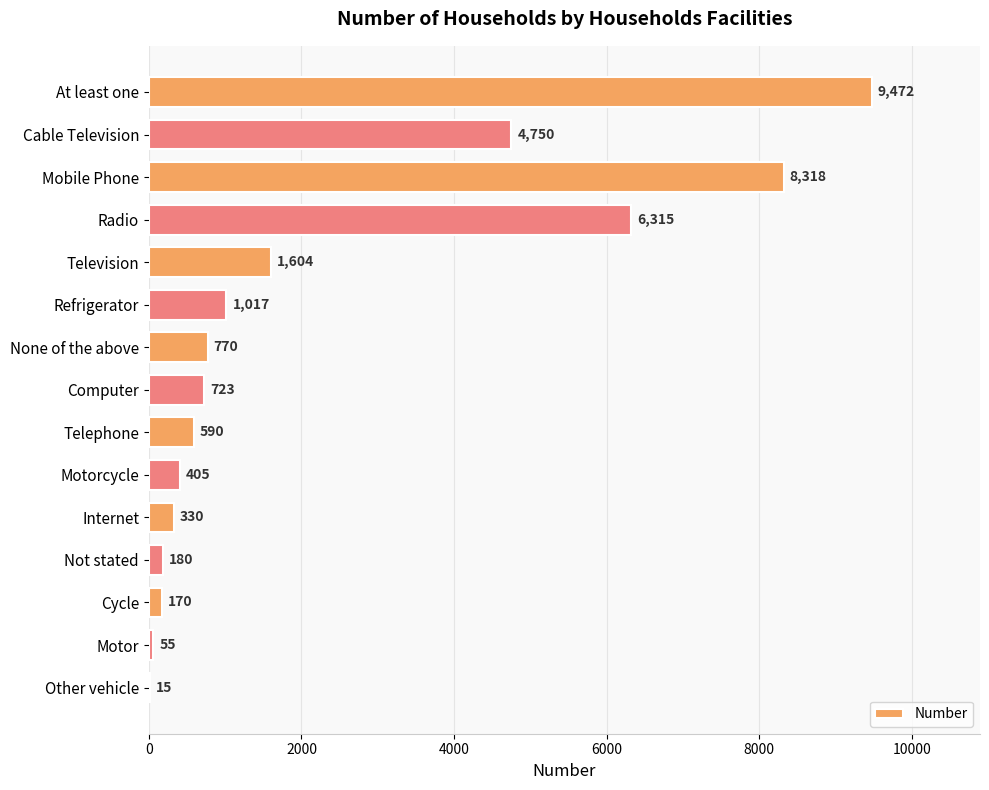

Are the bars horizontal?

Yes